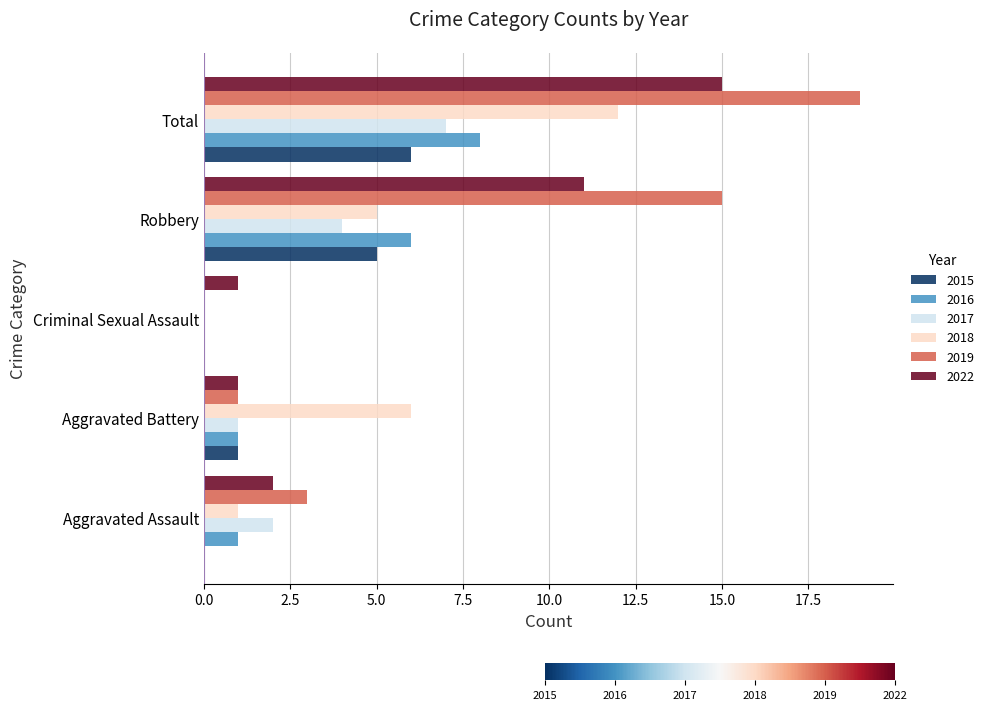

Between Aggravated Battery and Criminal Sexual Assault, which series saw the biggest shift?

2018